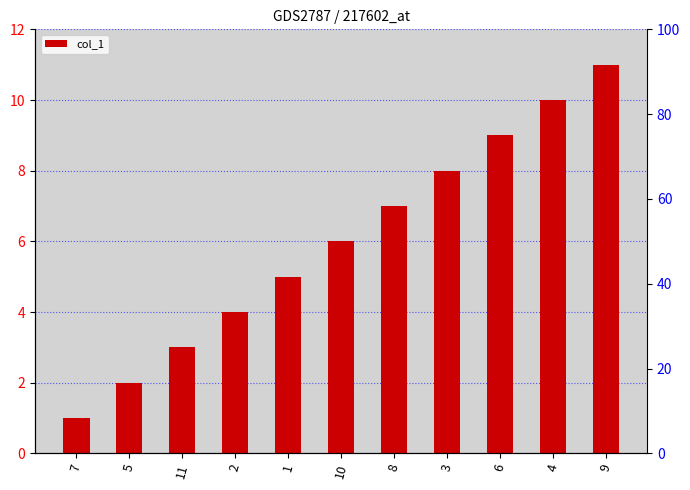

What is the value of the 10th bar from the left?

10